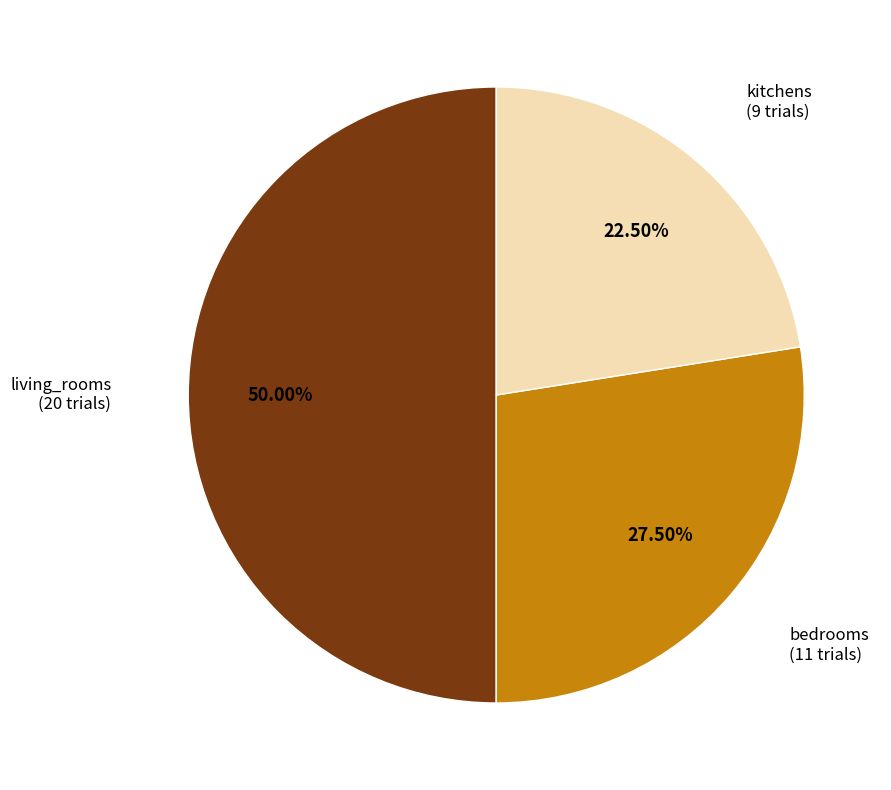

Rank the categories by value from lowest to highest.

kitchens, bedrooms, living_rooms